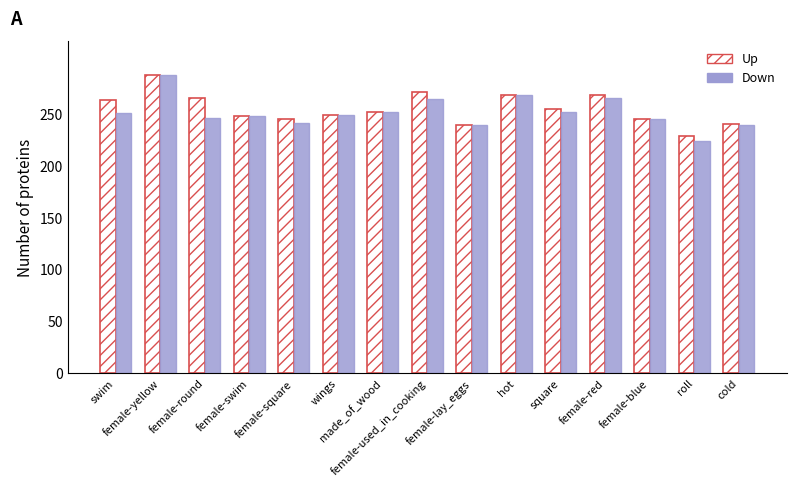

Where does the Up series first go above 251?

swim